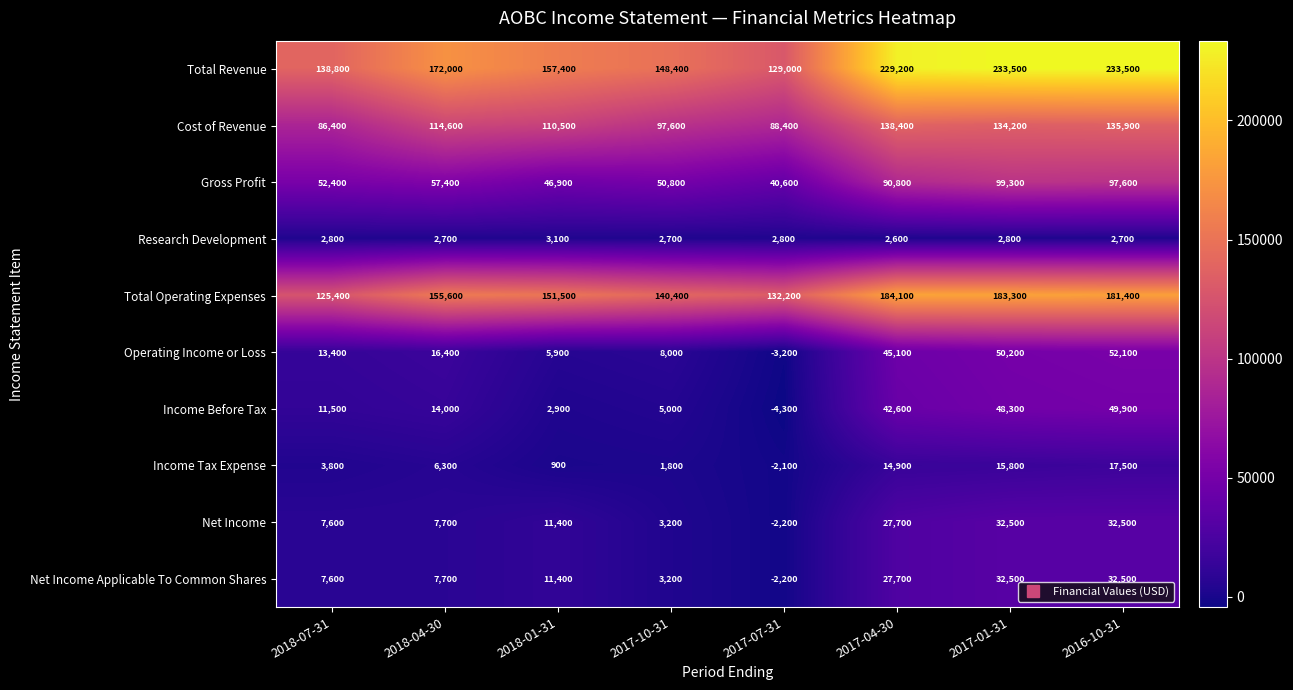

How many values in the Income Before Tax series are below 14000?

4